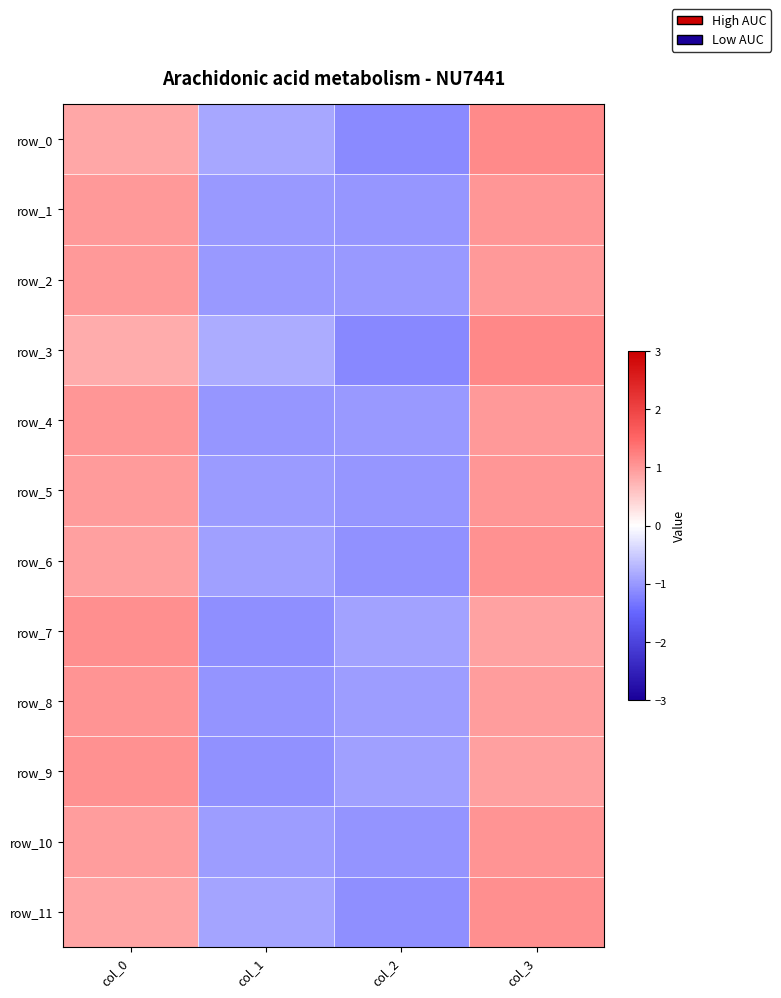

At which label does row_3 reach its peak?

col_3